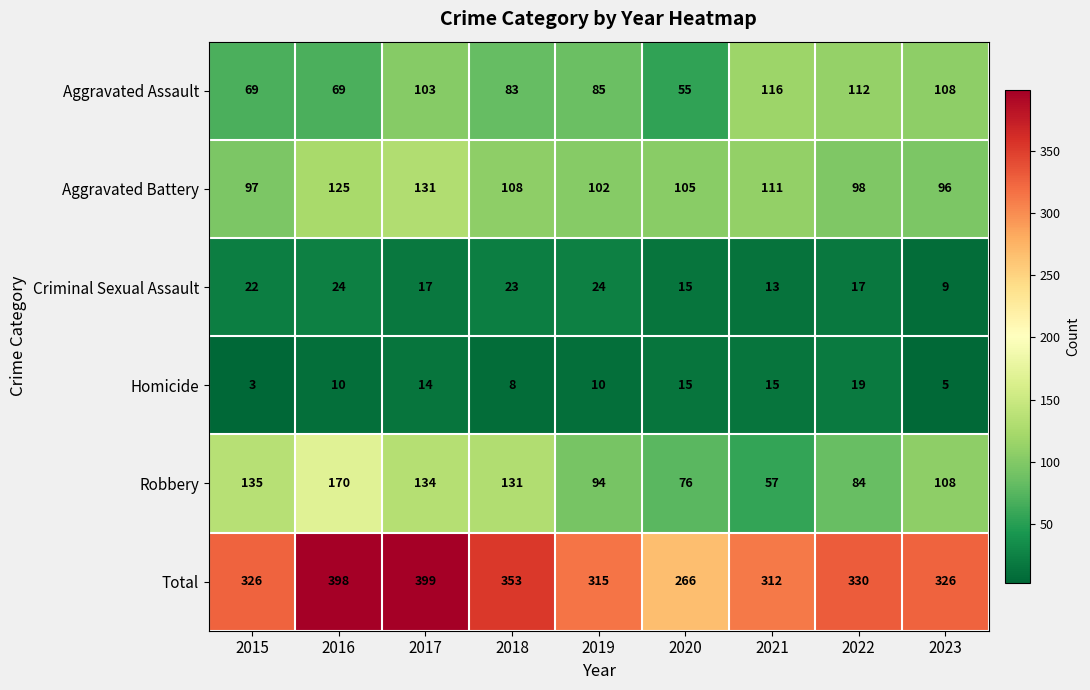

The Homicide series shows 15 at 2021. True or false?

True